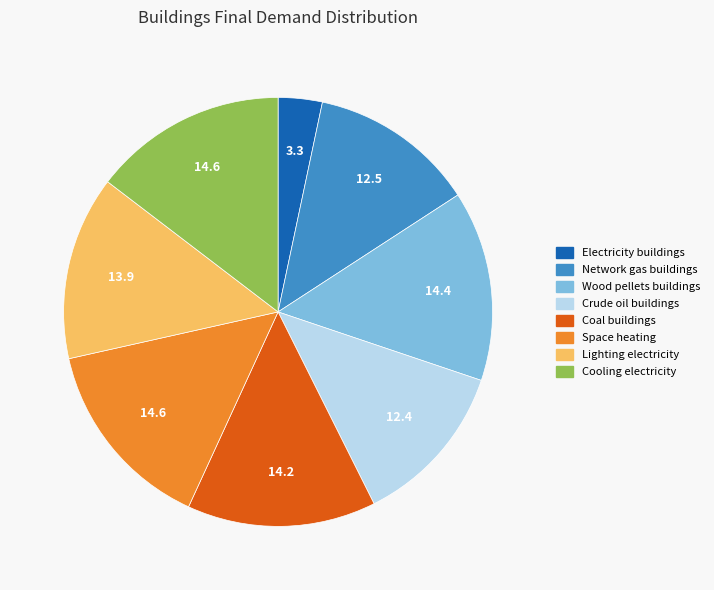

Does any single category account for the majority?

No